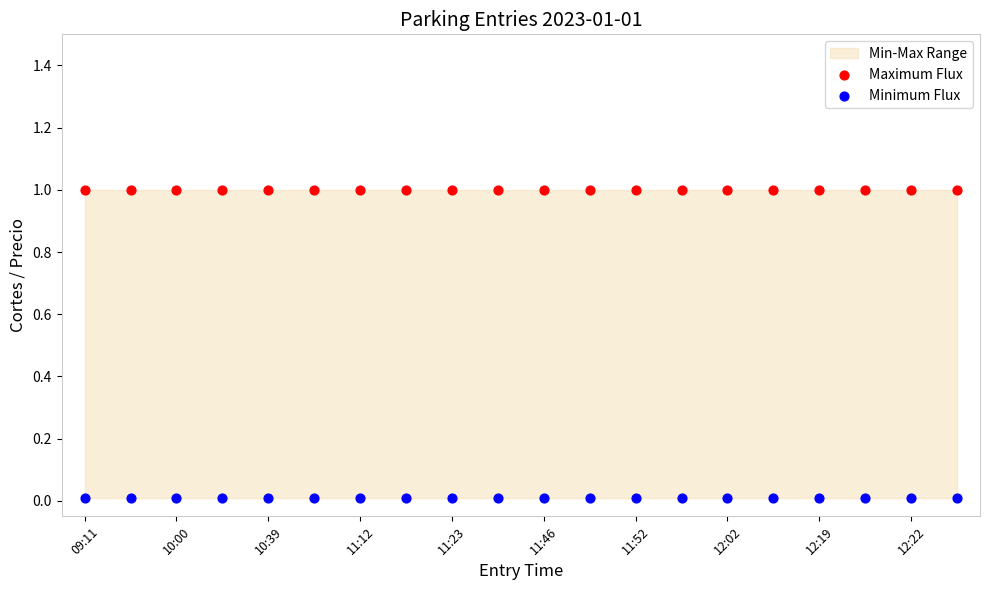

Which series contains the lowest Y value?

Minimum Flux